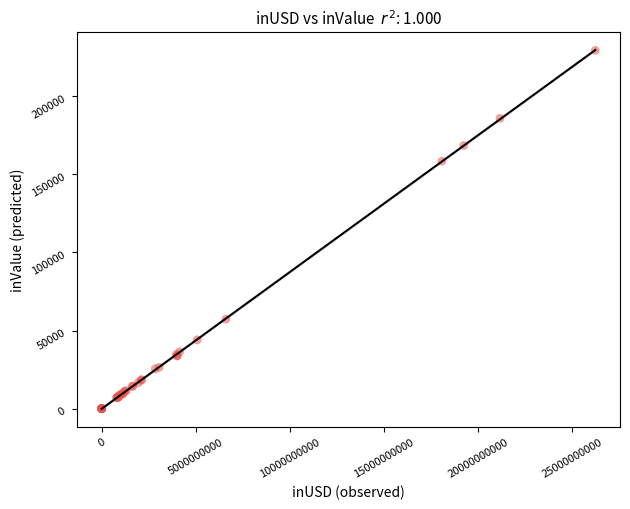

What Y value in the scatter plot is closest to 114739?

158515.4